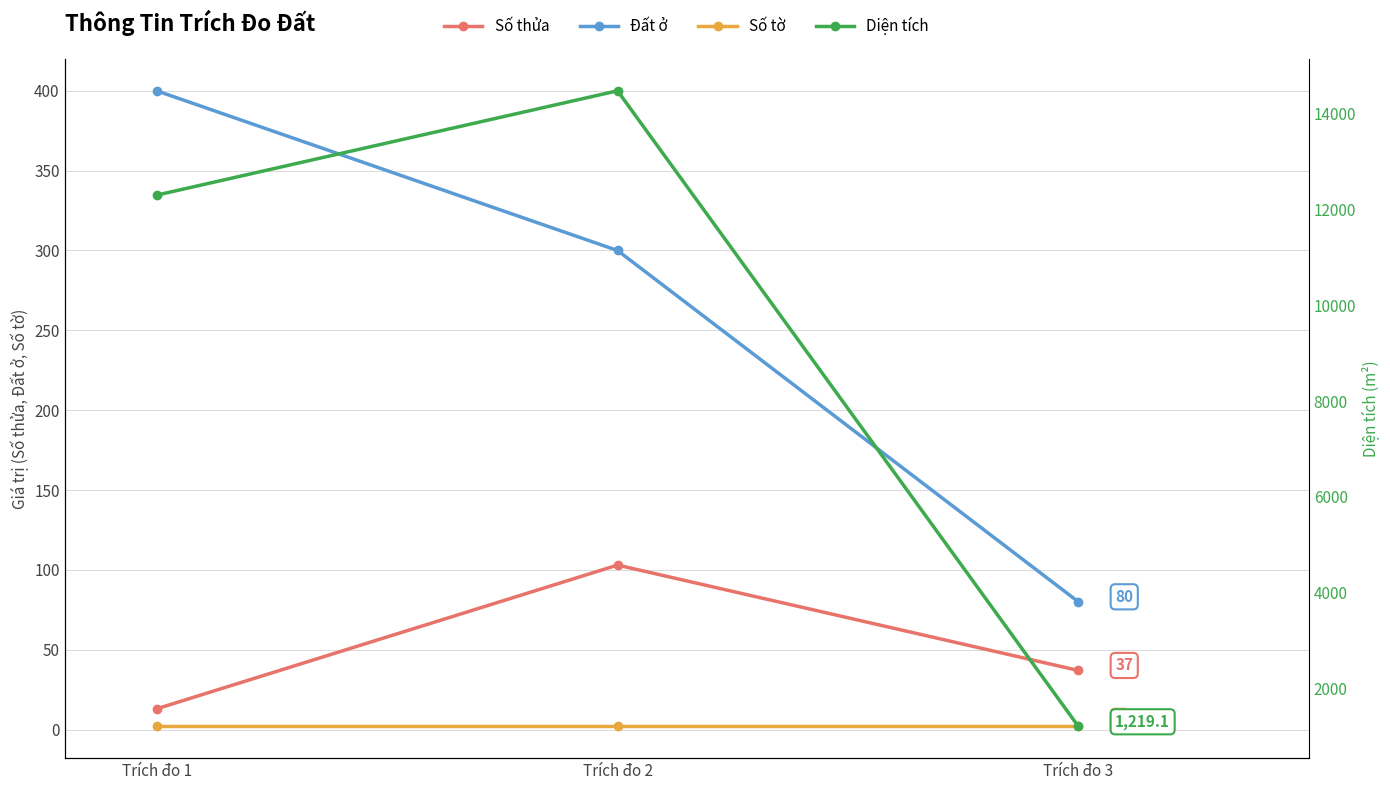

Which has a higher value, Trích đo 2 or Trích đo 1?

Trích đo 2